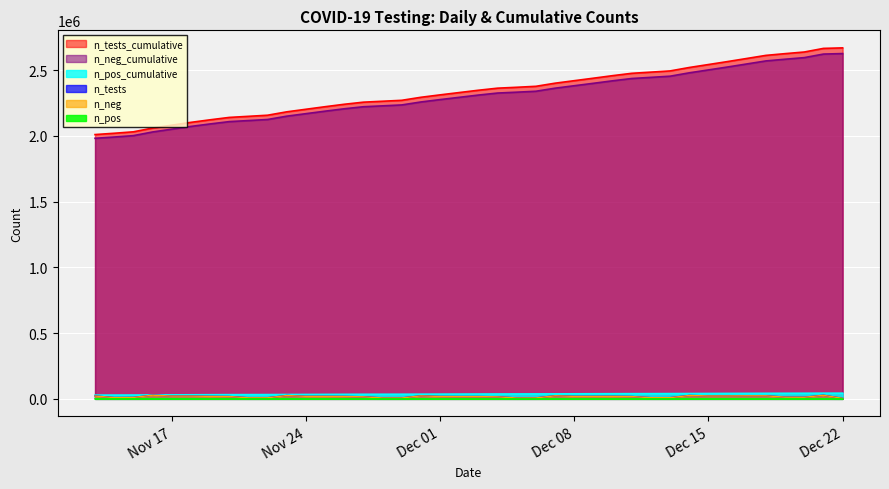

Where is the first local maximum for n_tests?

2020-12-07